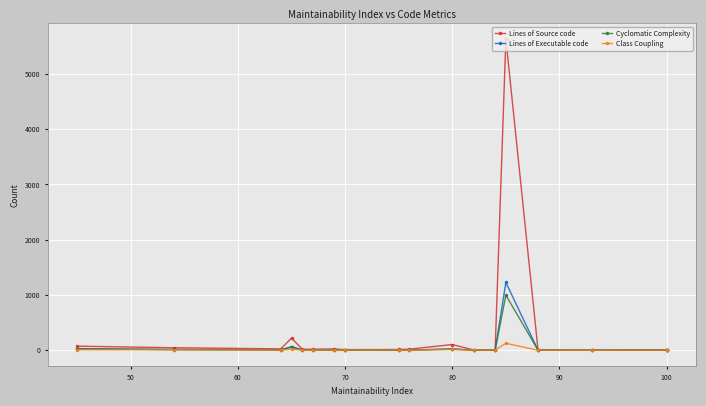

What is the value of the Class Coupling point at the 10th from the left?

2